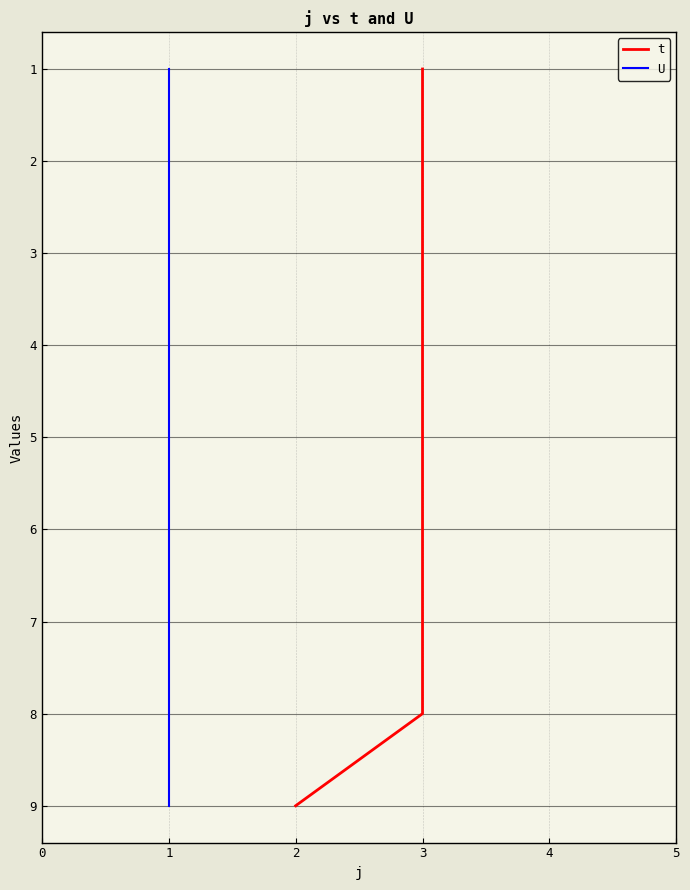

List the series in order of their peak value, highest first.

t, U